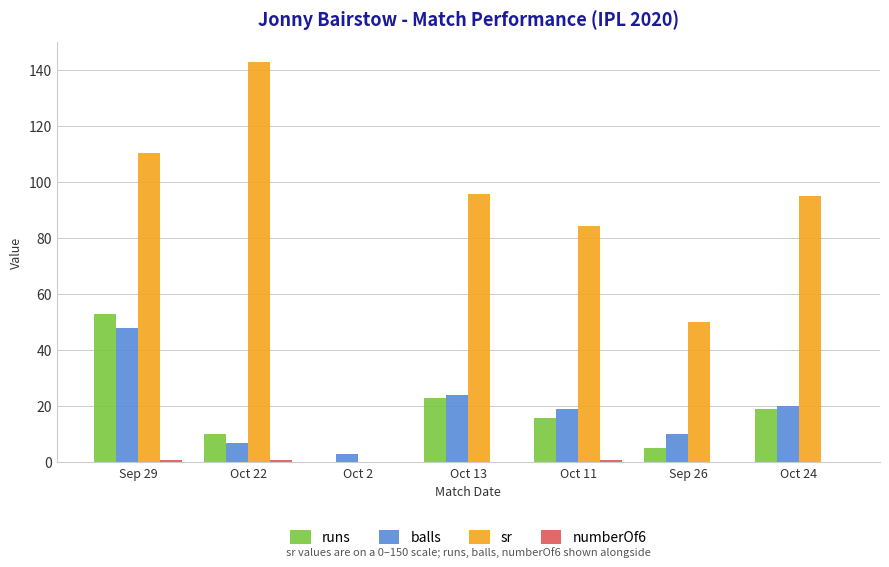

Which category has the highest value across all series?

Oct 22